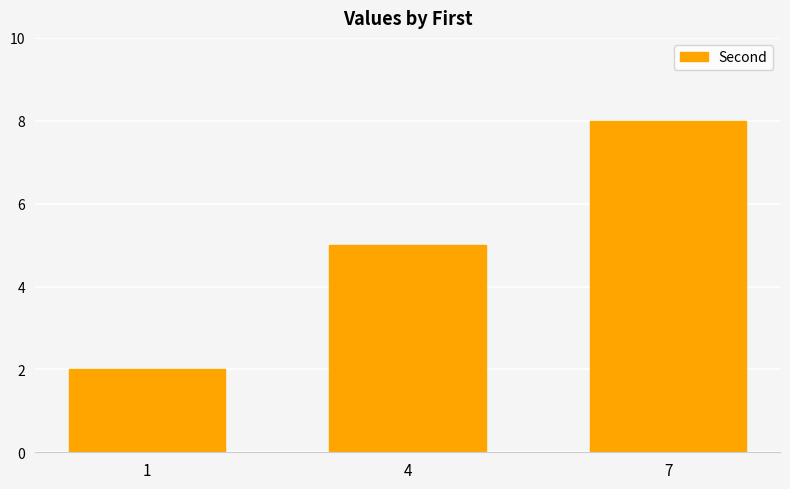

Reading left to right, transcribe all the data shown in this chart.

2	5	8